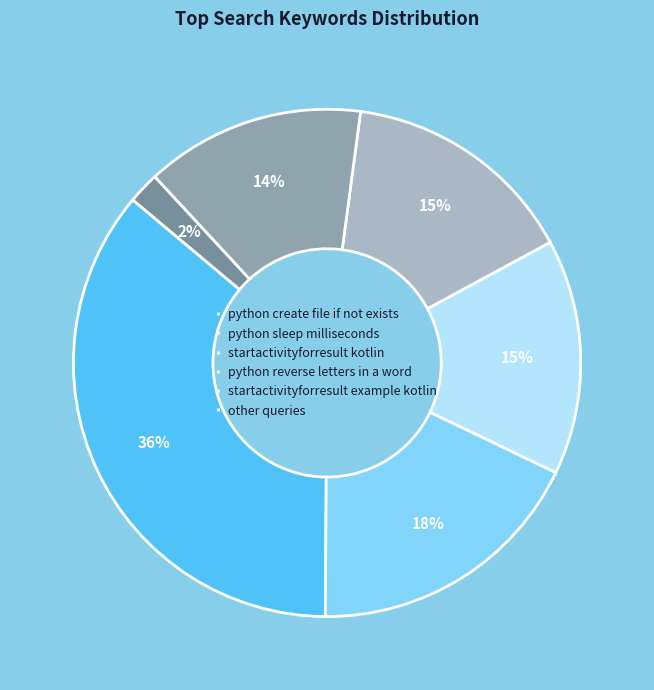

How many slices are in this pie chart?

6